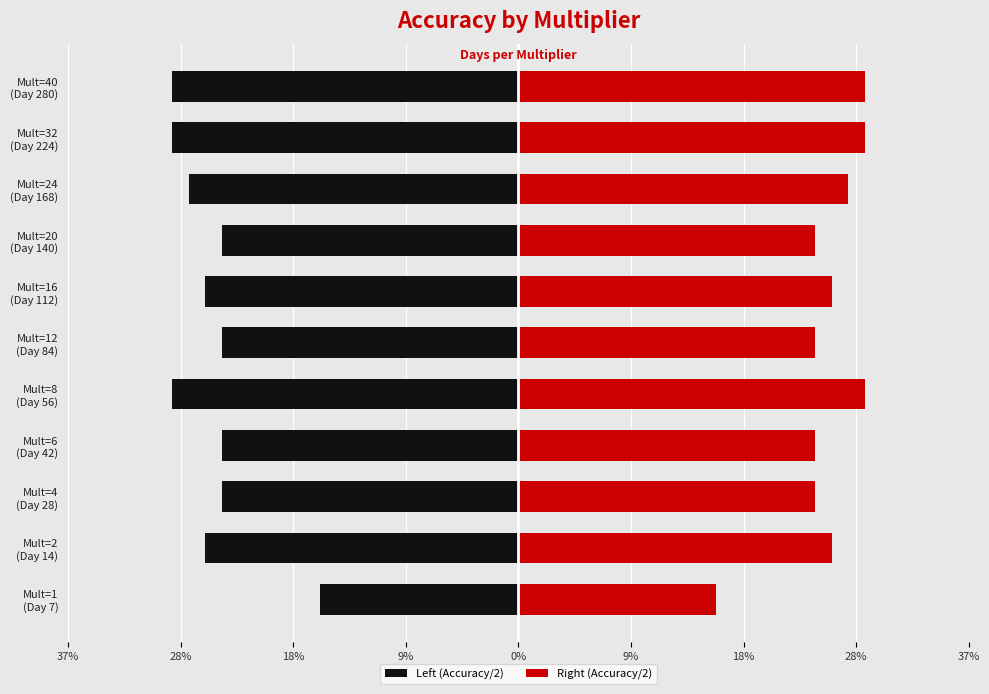

What is the average value of the Right (Accuracy/2) series?

0.3